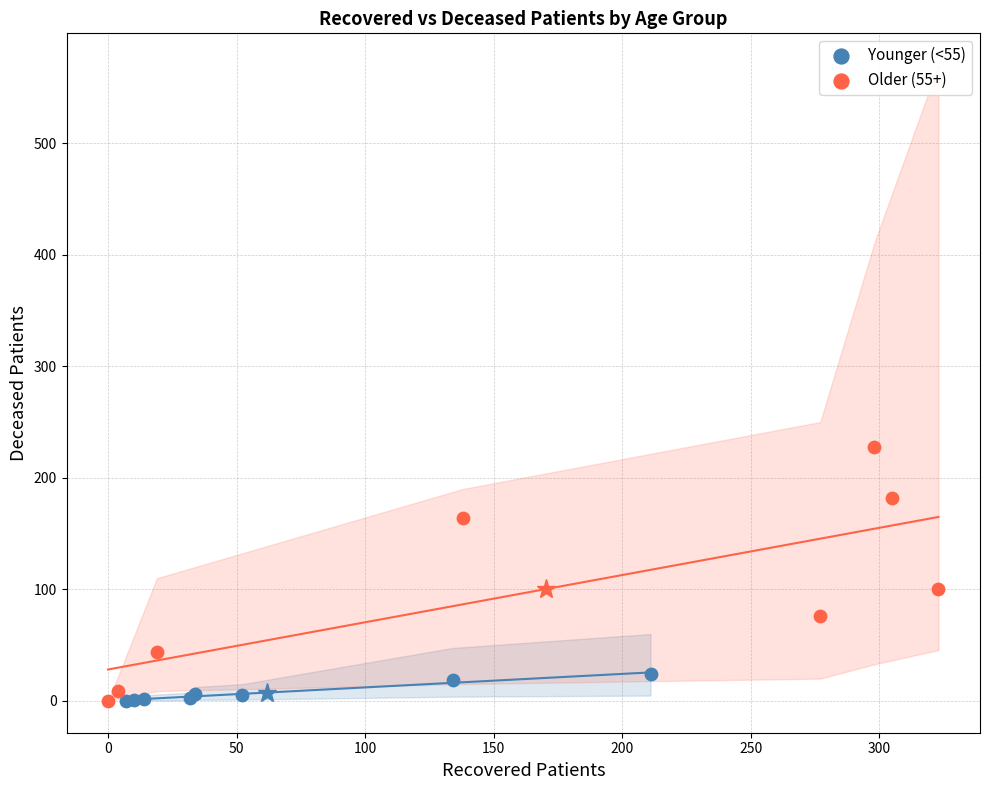

Which series has the widest spread of Y values?

Older (55+)